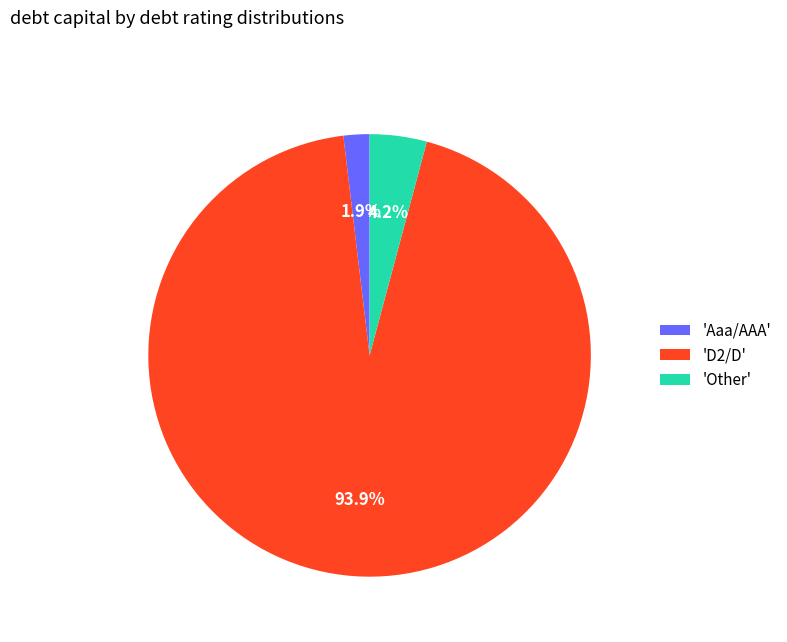

Between 'Other' and 'D2/D', which is larger?

'D2/D'